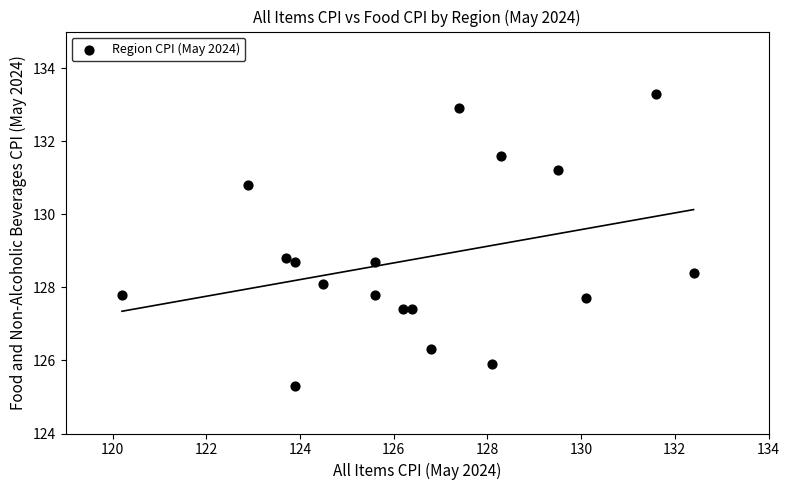

What is the range of X values (max minus min)?

12.2